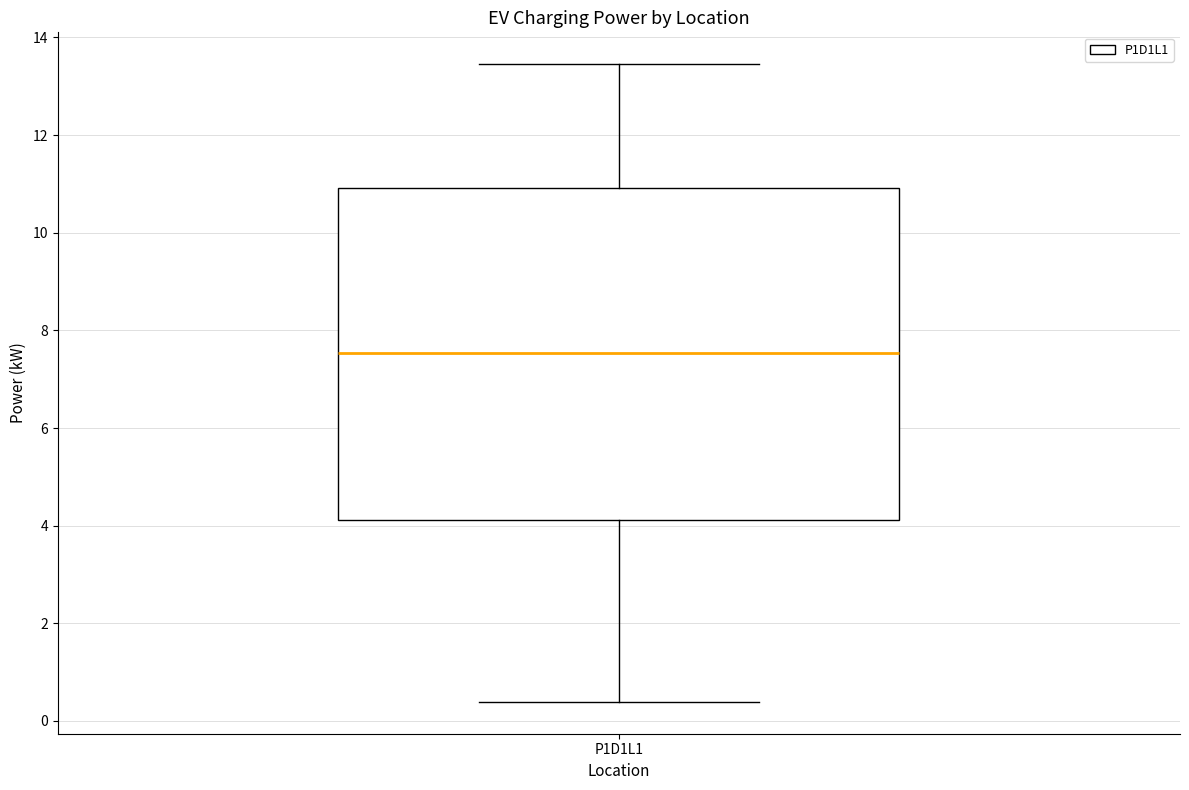

Transcribe this box plot: give where the median line is, the range the box spans, and where the two whiskers end, as read against the y-axis. The values are not printed on the chart, so give them approximately, as read against the axis.

median 7.6, box 4.2 to 11.0, whiskers 0.4 to 13.4